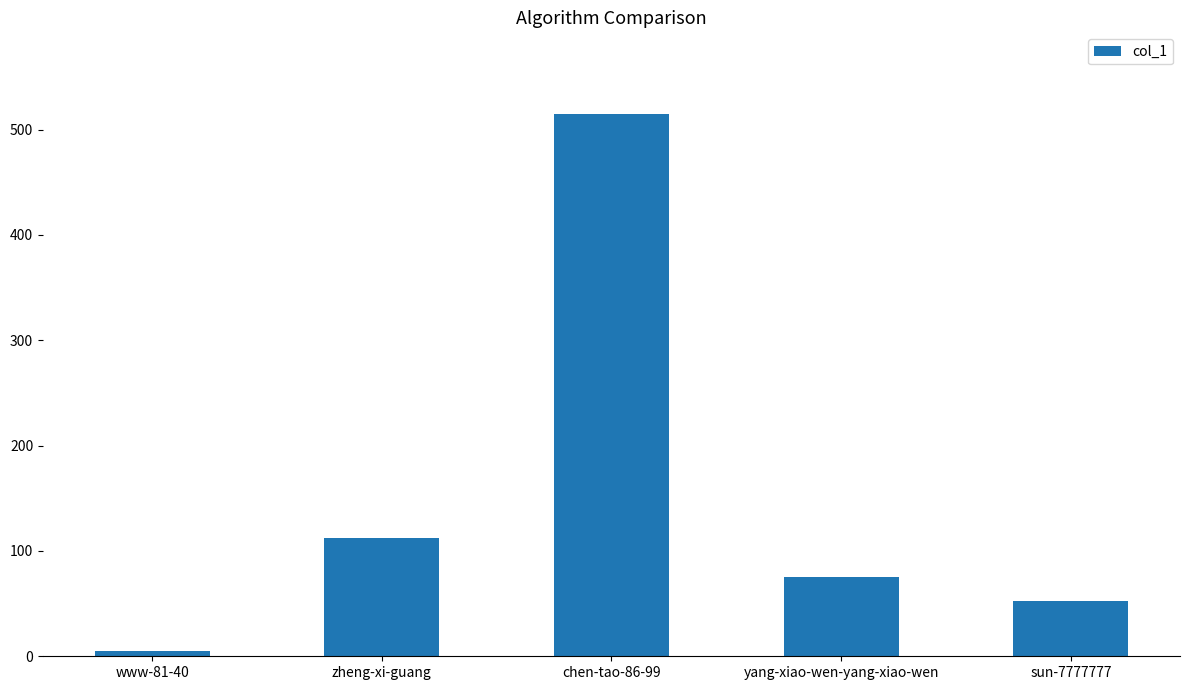

What is the sum of the values at chen-tao-86-99 and zheng-xi-guang?

627